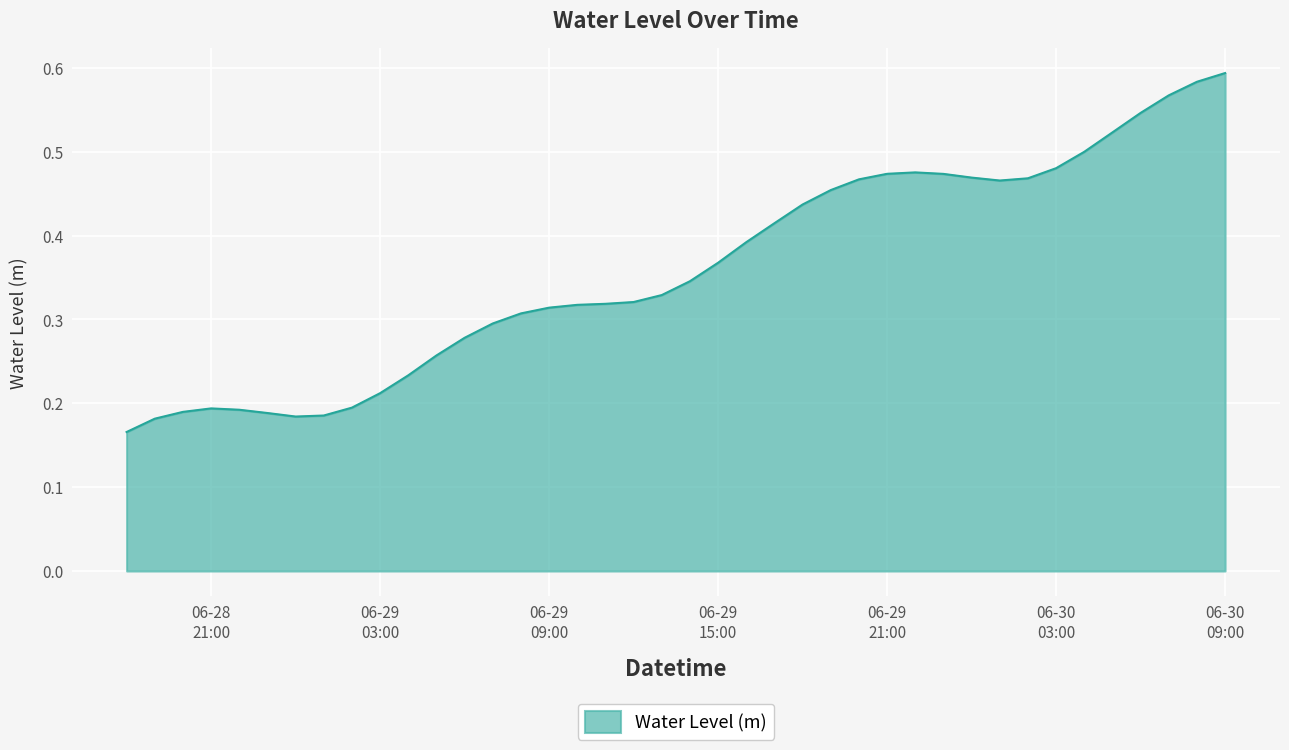

True or false: the data has more than 2 interior local peaks.

False